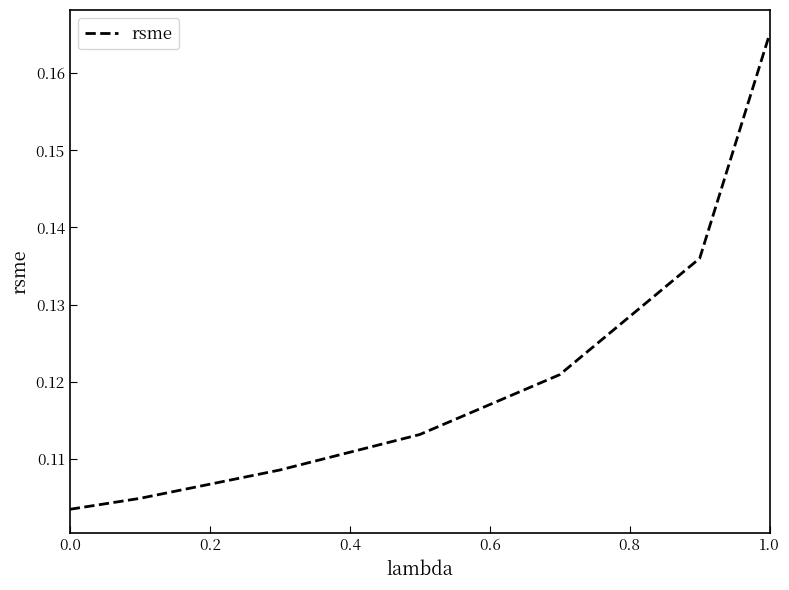

True or false: the data has more than 1 interior local peaks.

False